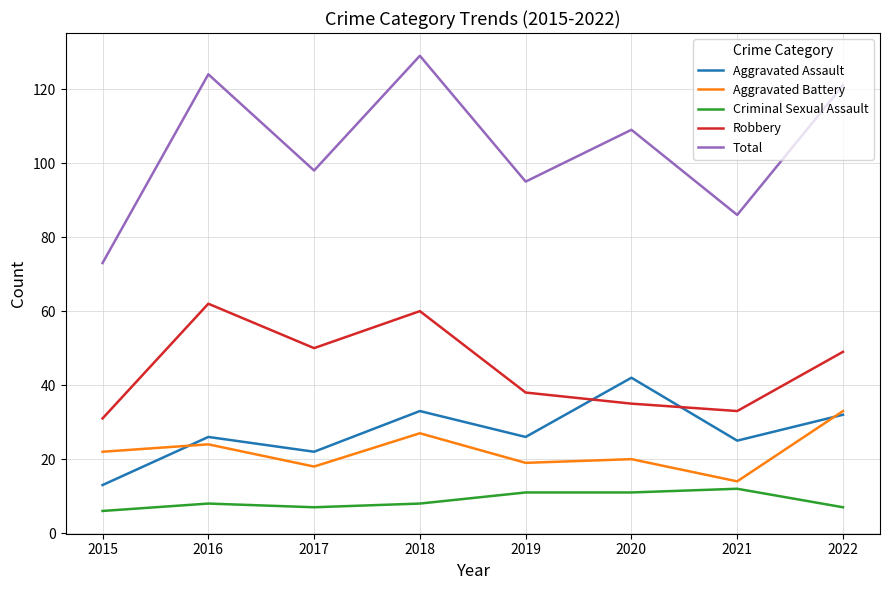

What is the total value across all series at 2019?

189